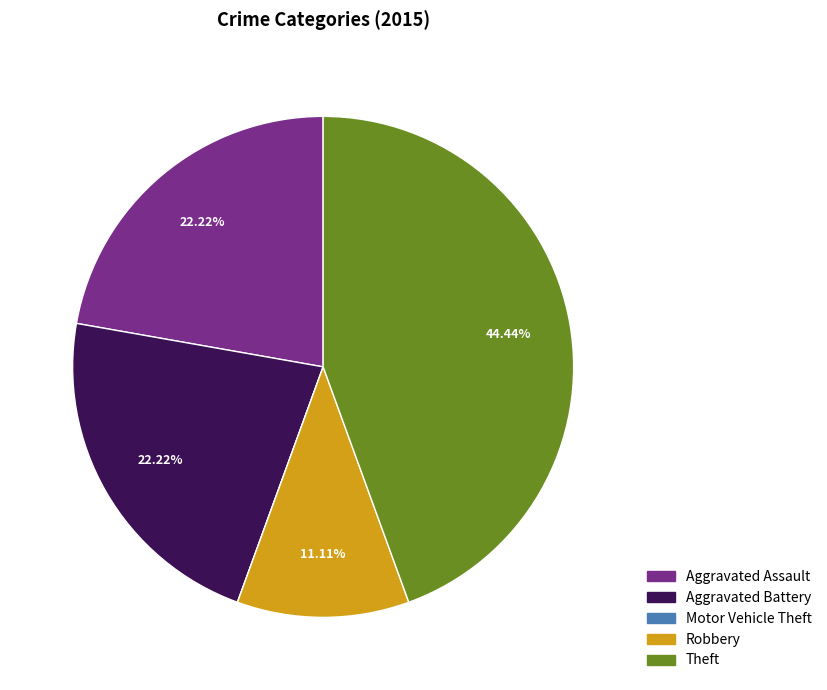

True or false: Aggravated Assault accounts for 22% of the total.

True